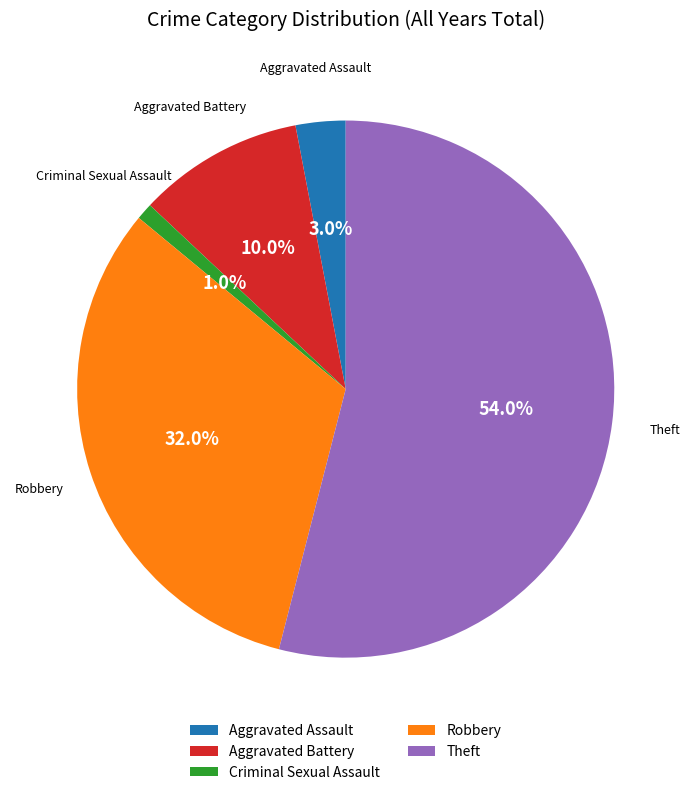

Does Criminal Sexual Assault account for over 50% of the chart?

No